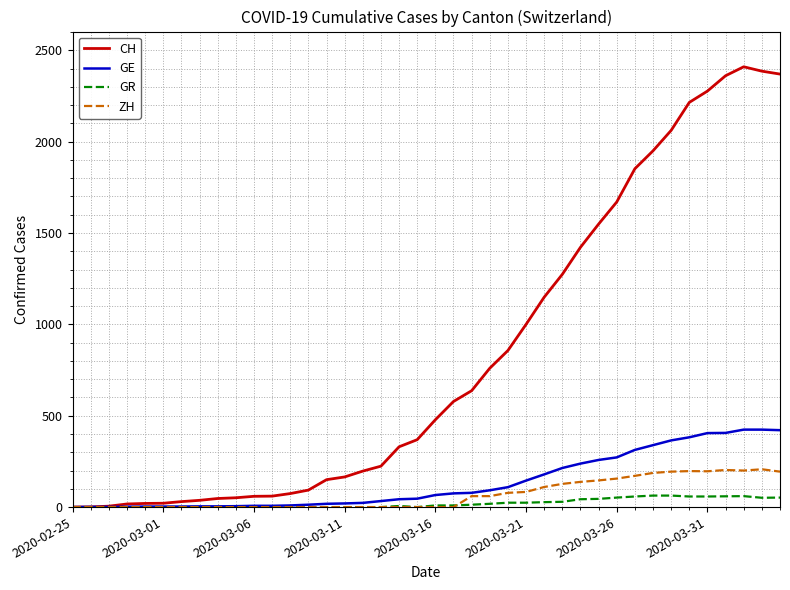

Which series has the largest total across all categories?

CH